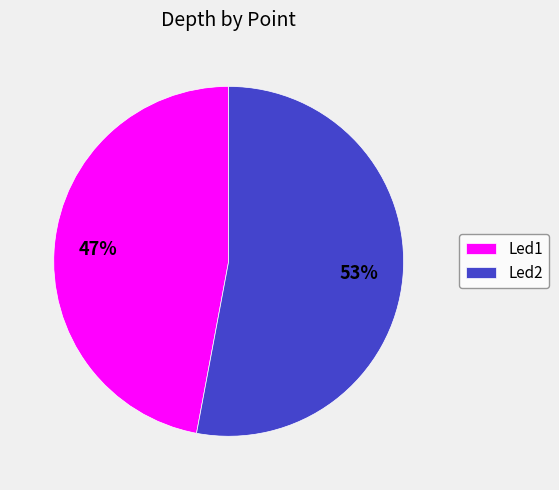

Which has a higher value, Led2 or Led1?

Led2